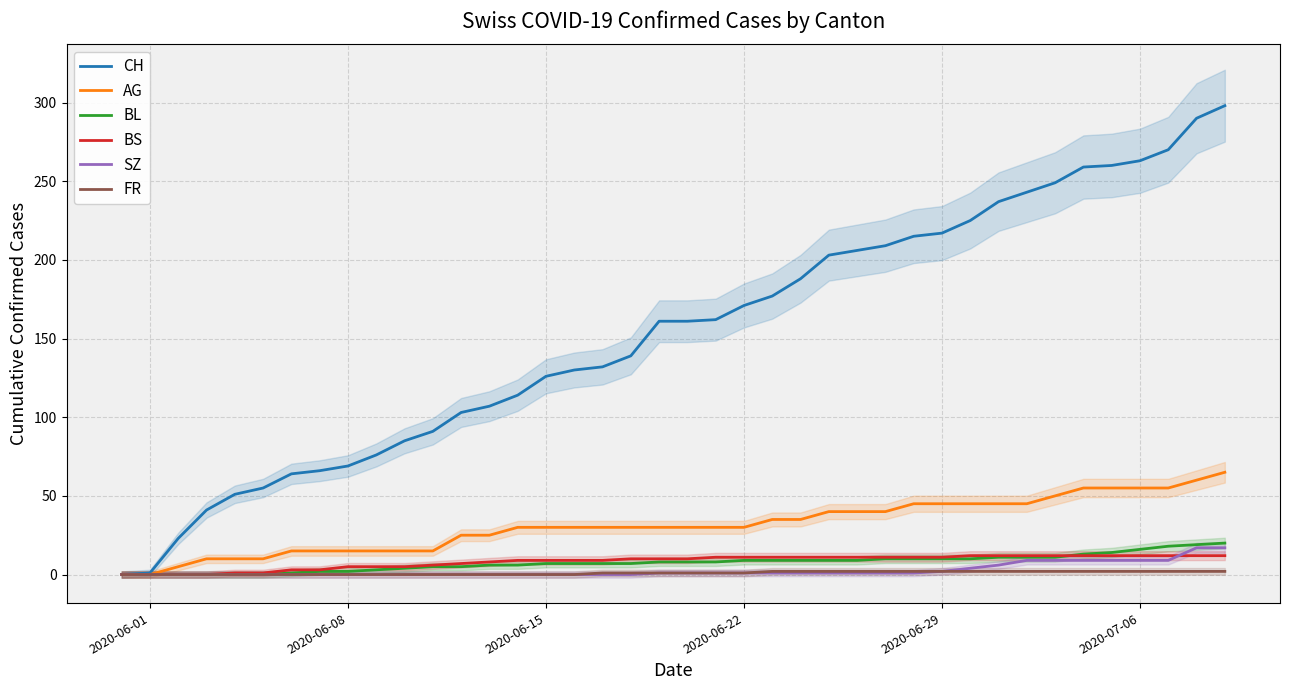

What is the maximum value for BS?

12